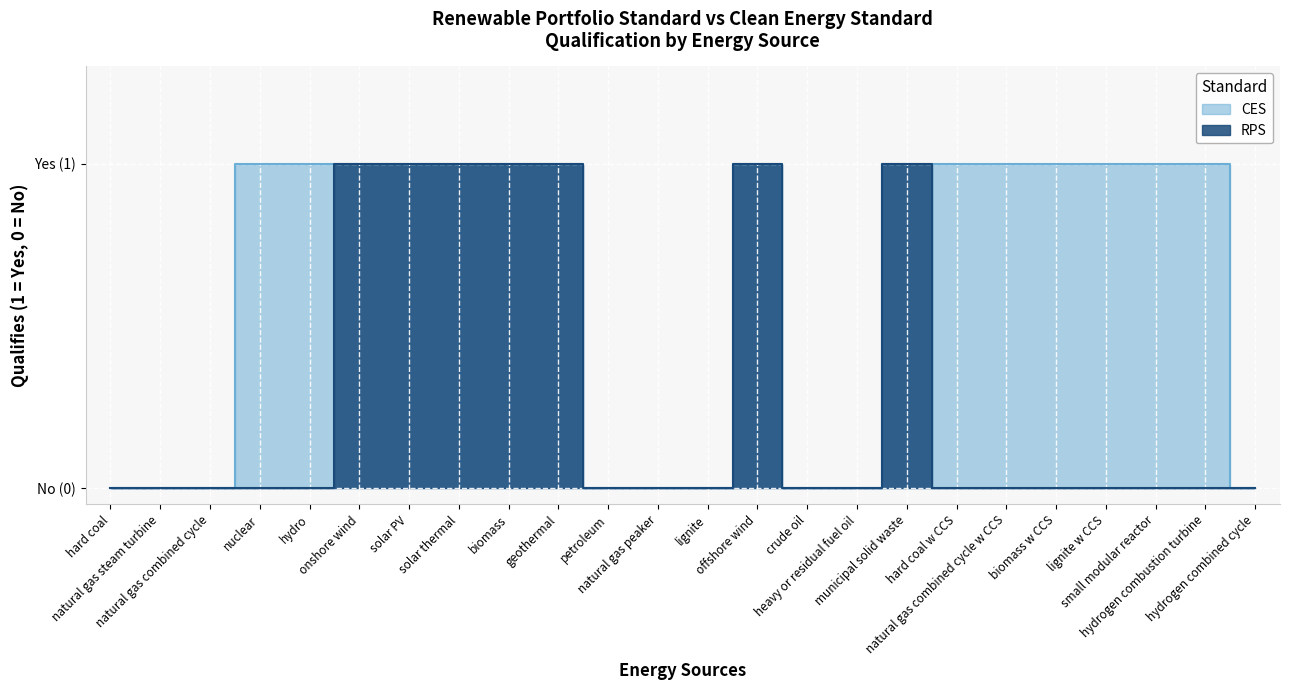

At which label is CES closest to 0?

hard coal